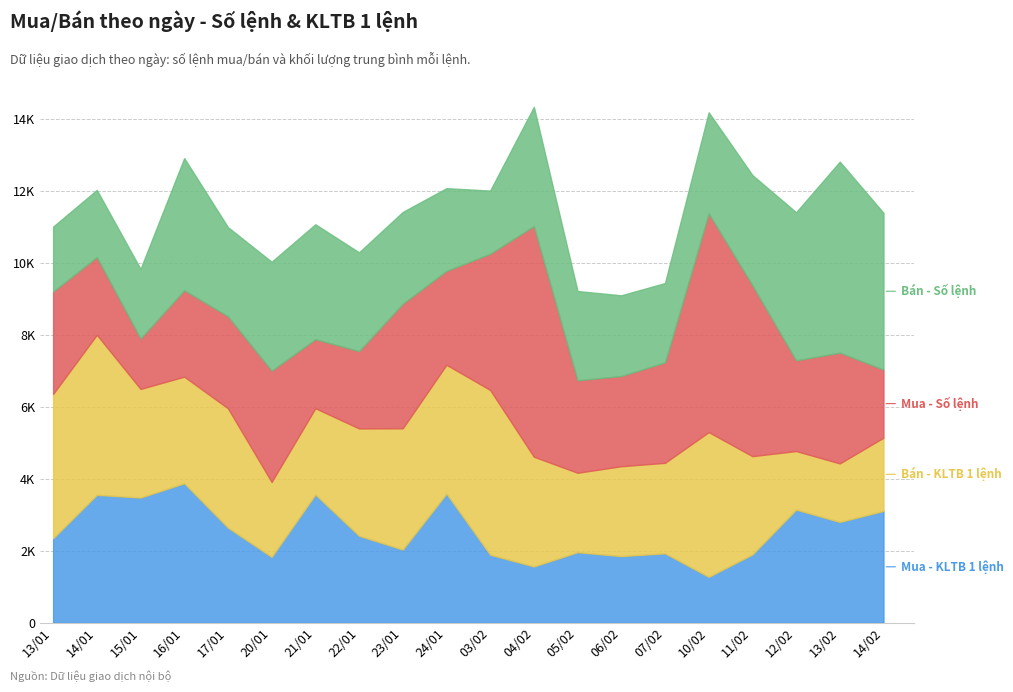

Which category has the highest value across all series?

04/02